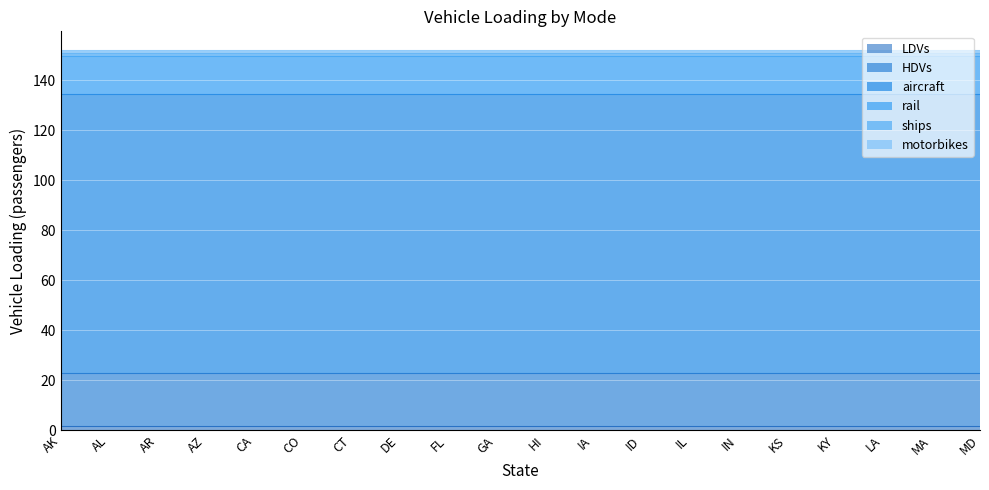

What is the total value across all series at IL?

151.9